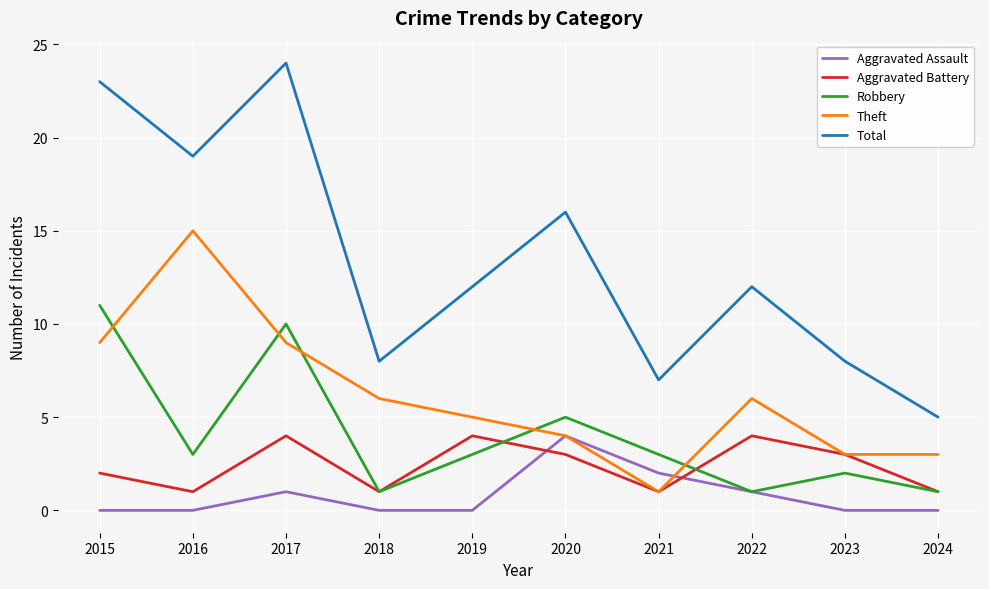

What is the maximum value shown in the chart?

24